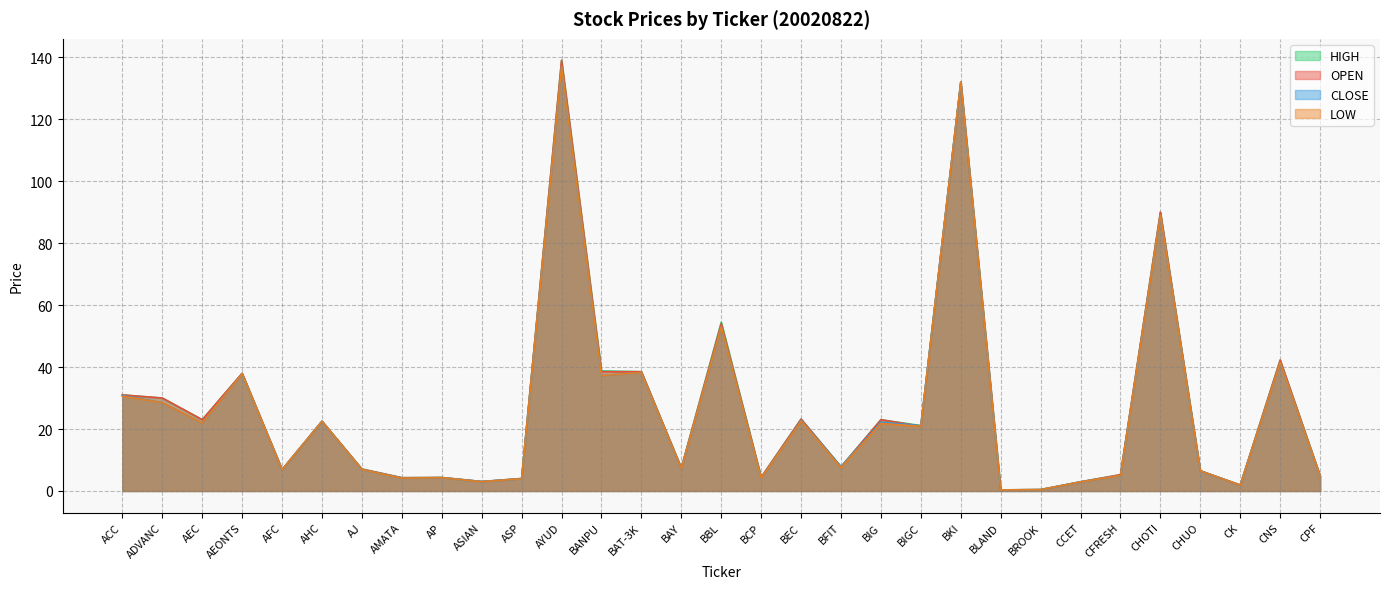

True or false: HIGH and CLOSE intersect in this chart.

False